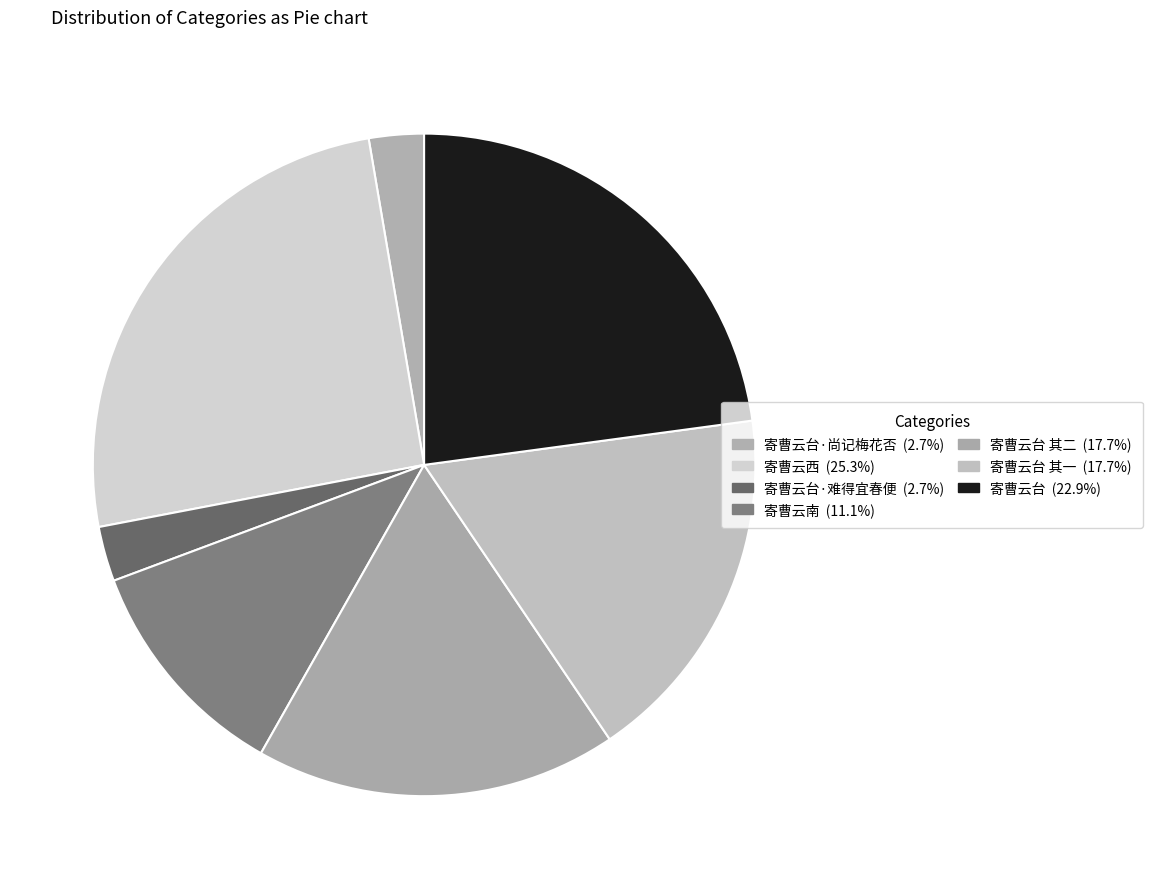

Rank the categories by value from lowest to highest.

寄曹云台·难得宜春便, 寄曹云台·尚记梅花否, 寄曹云南, 寄曹云台 其二, 寄曹云台 其一, 寄曹云台, 寄曹云西